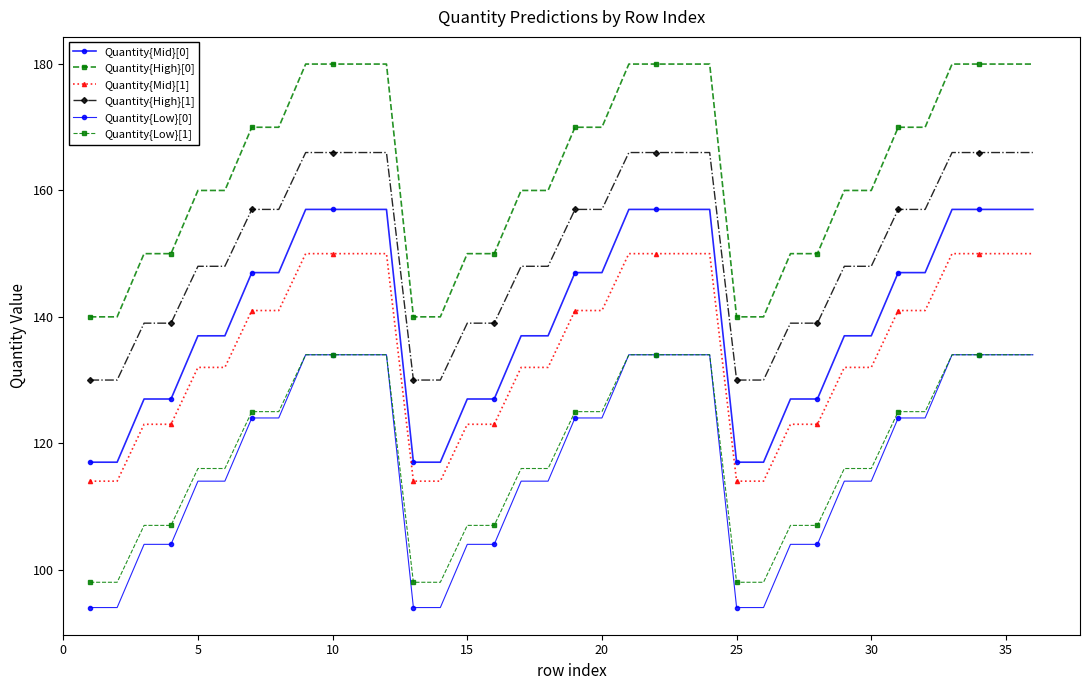

Which series has the widest spread of values?

Quantity{Mid}[0]